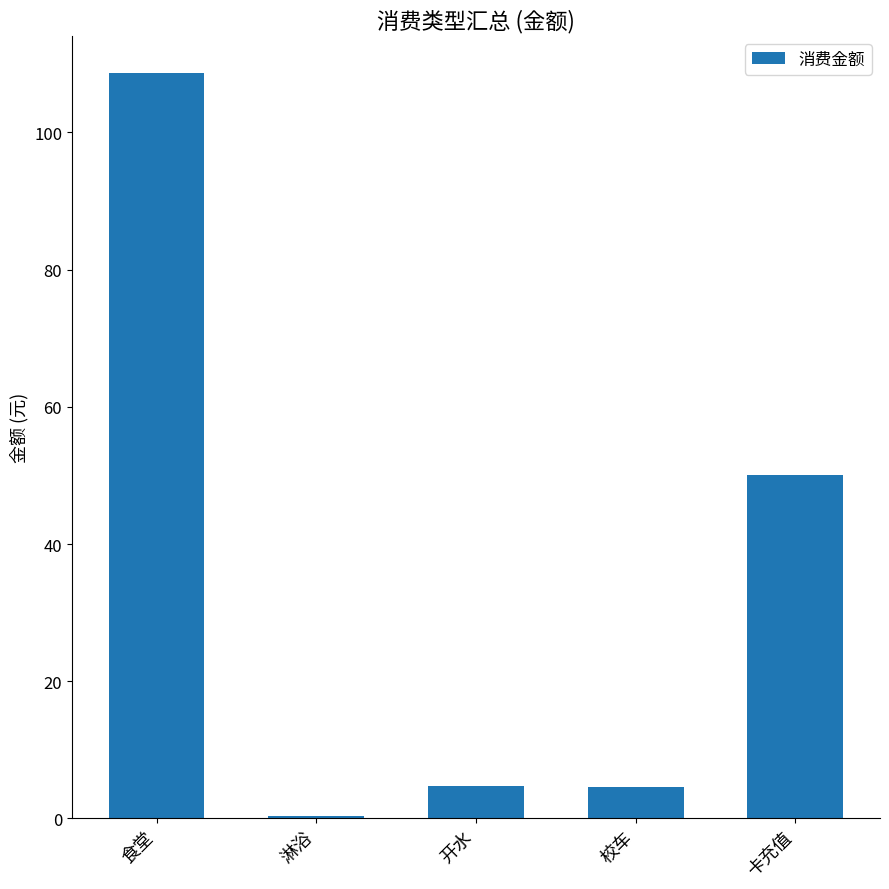

What is the approximate value at 卡充值?

50.0